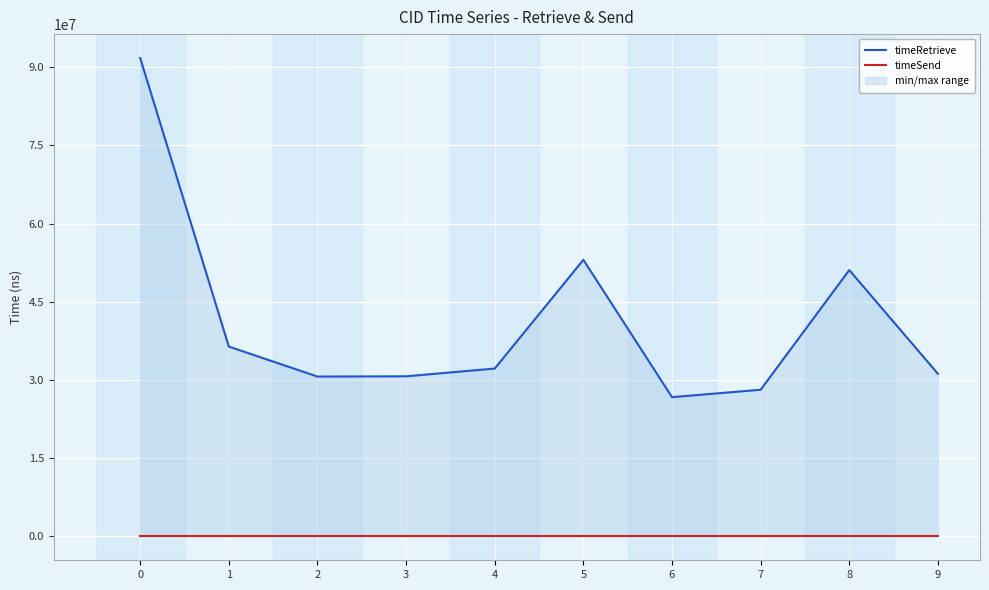

True or false: timeSend has more than 2 interior local peaks.

False